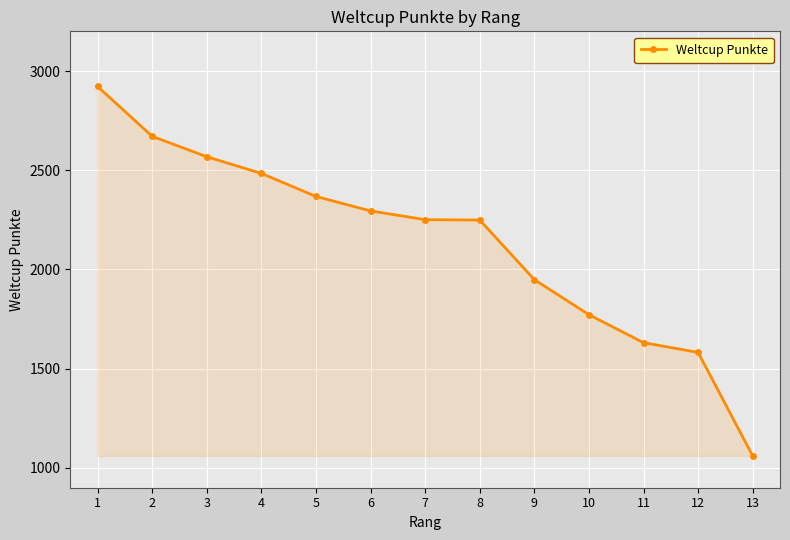

What is the value of the 13th point from the left?

1060